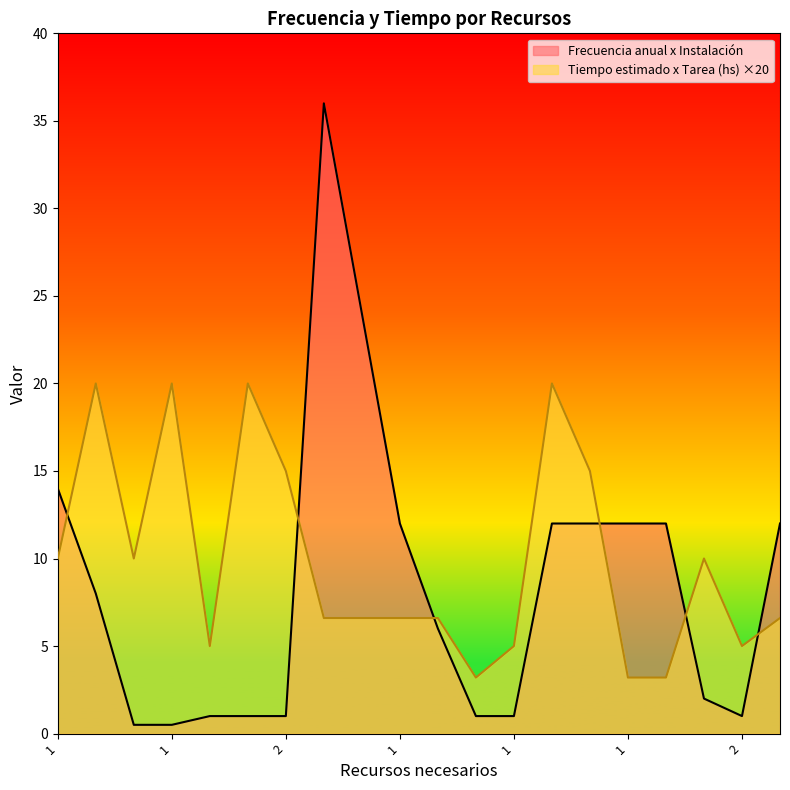

How many interior local peaks does the Frecuencia anual x Instalación series have?

1